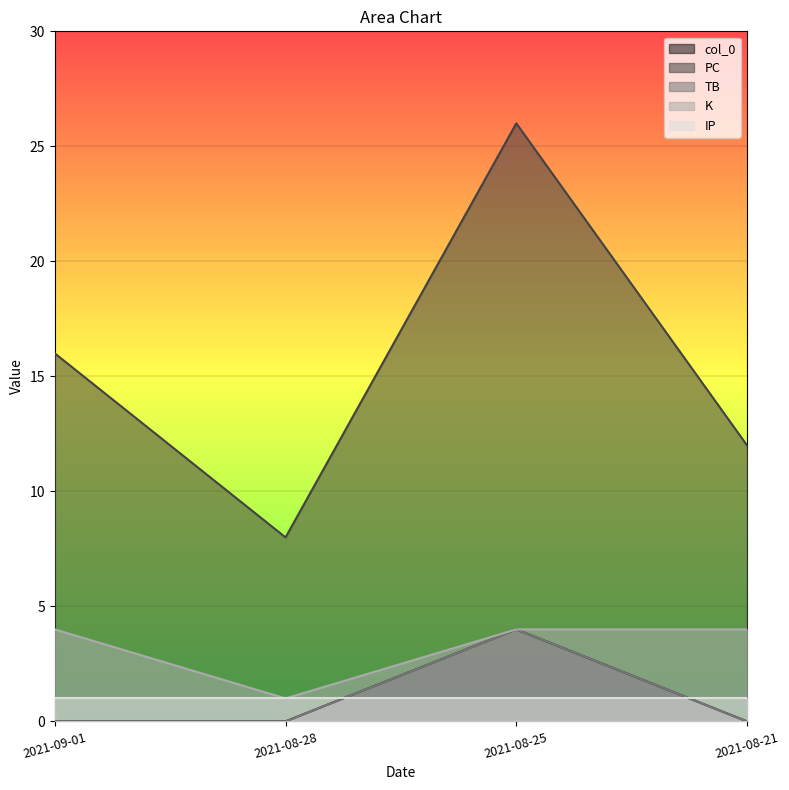

Which has a higher value, 2021-08-25 or 2021-08-28?

2021-08-25